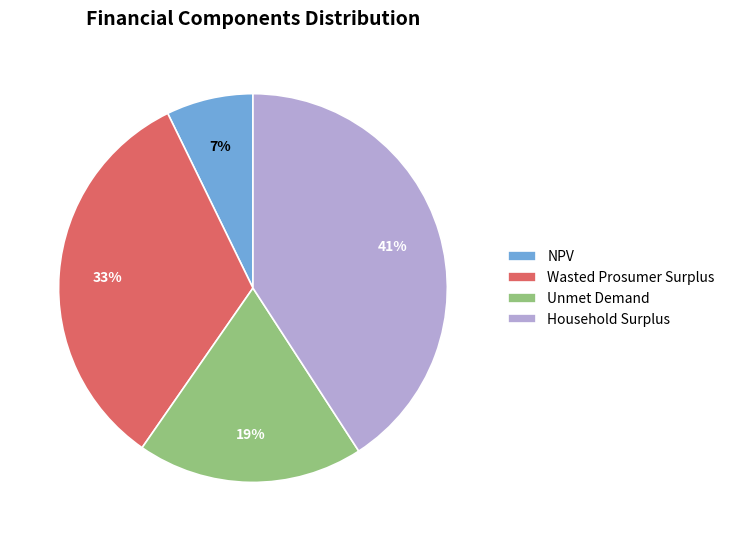

Is there a majority slice in this chart?

No